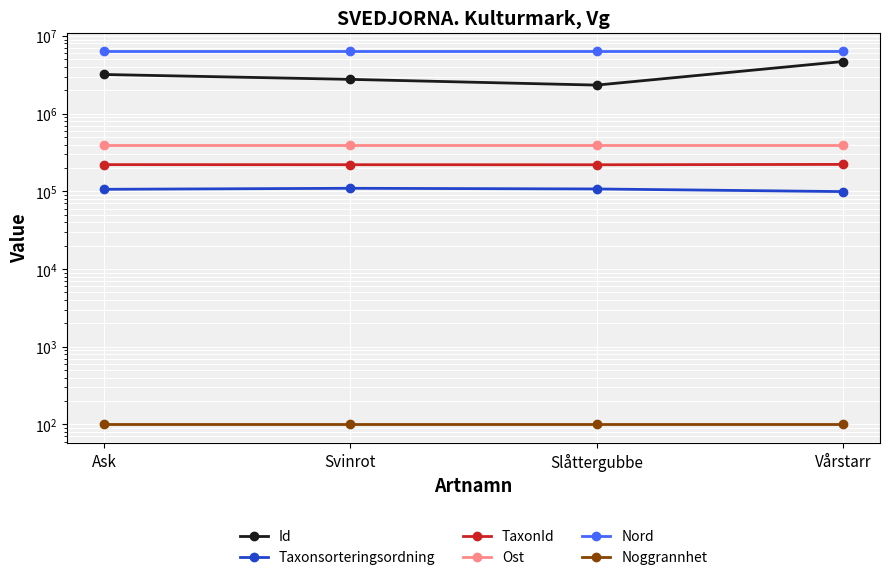

Reading right to left, what are all the values shown in this chart?

Id: 4690495	2330905	2762594	3191643
Taxonsorteringsordning: 99275	107353	109505	106271
TaxonId: 222295	219955	220299	220785
Ost: 393109	393109	393109	393109
Nord: 6353490	6353490	6353490	6353490
Noggrannhet: 100	100	100	100